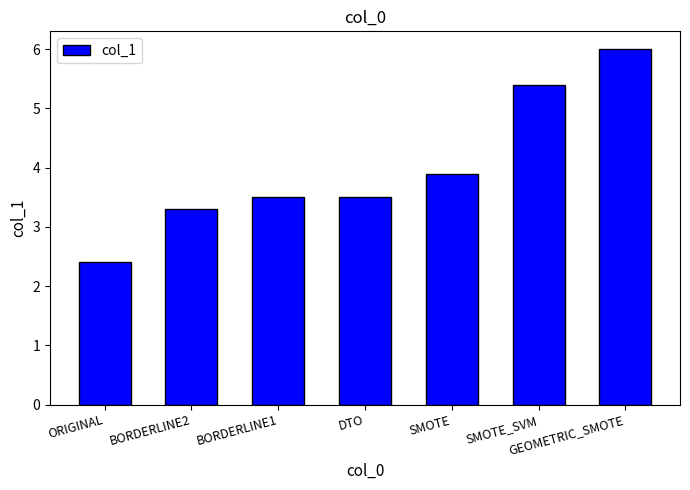

Which has a higher value, BORDERLINE1 or SMOTE?

SMOTE